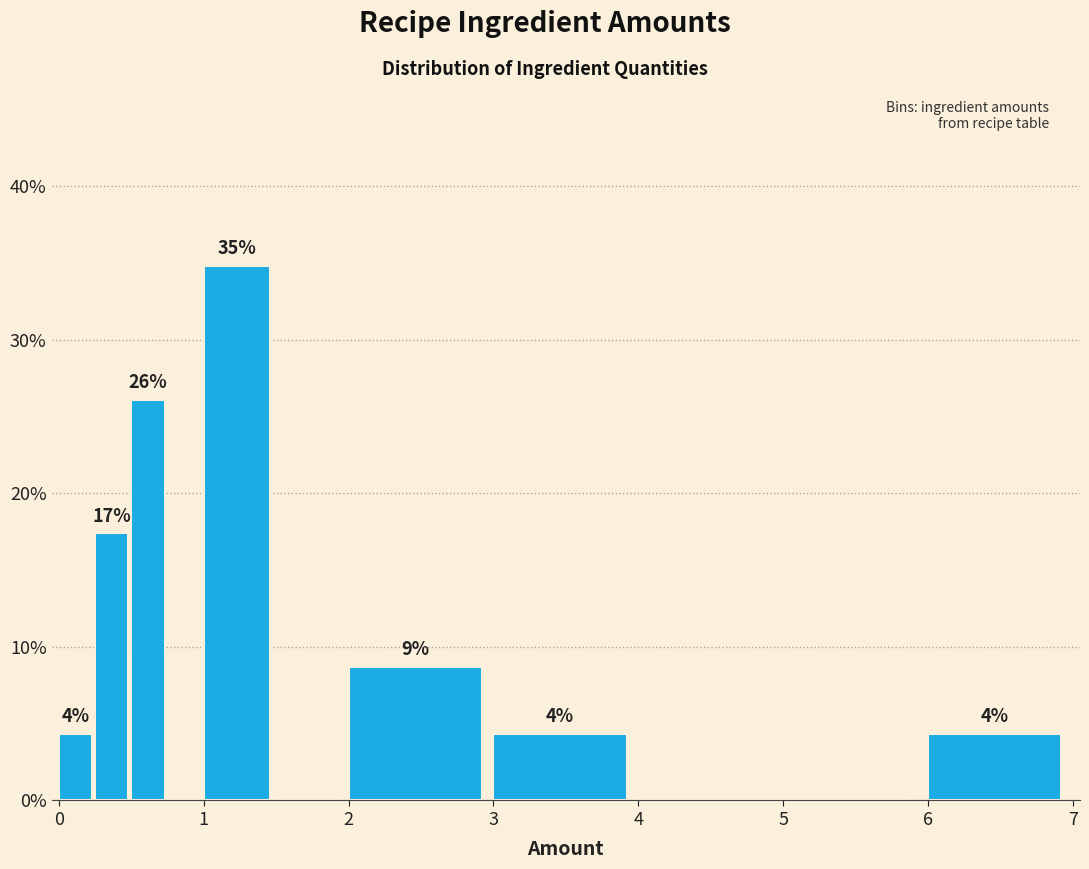

Read against the x-axis, roughly where is the centre of the tallest bar?

1.2